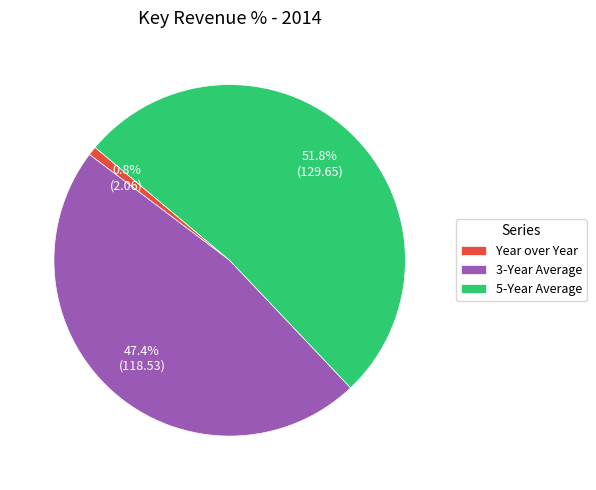

To the nearest percent, what is the combined percentage of Year over Year and 3-Year Average?

48%